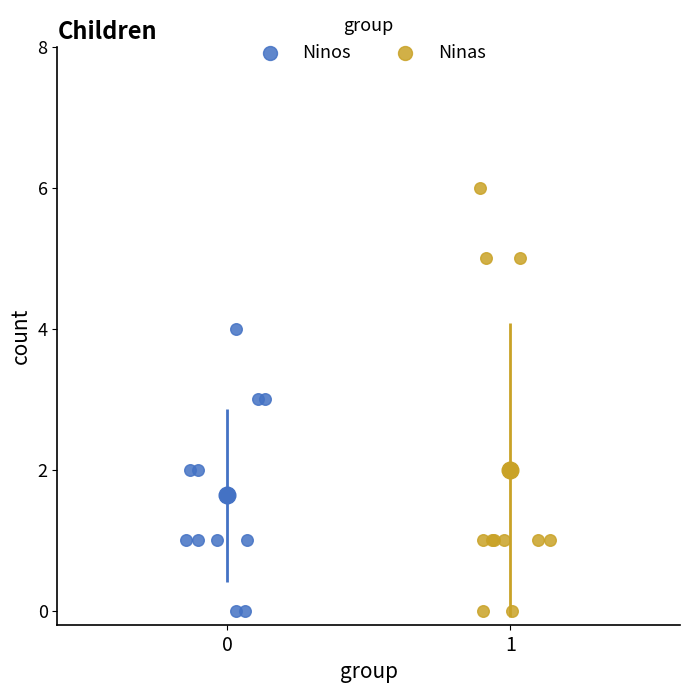

Which series has the largest Y range (max minus min)?

Ninas